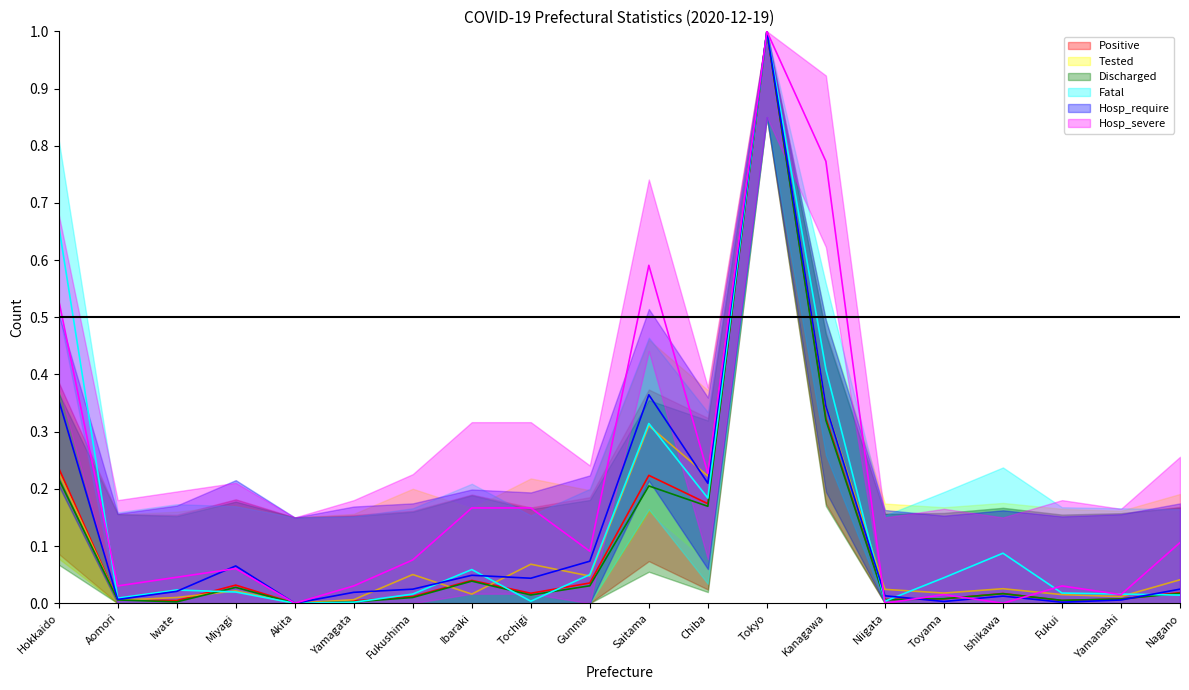

How many times do Discharged and Hosp_severe cross each other?

4